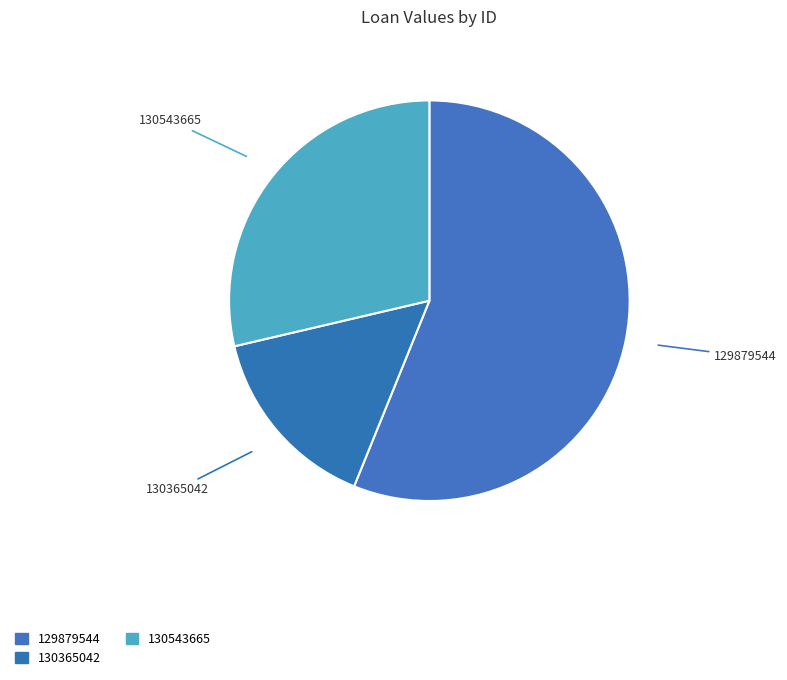

To the nearest percent, what percentage of the pie is 129879544?

56%